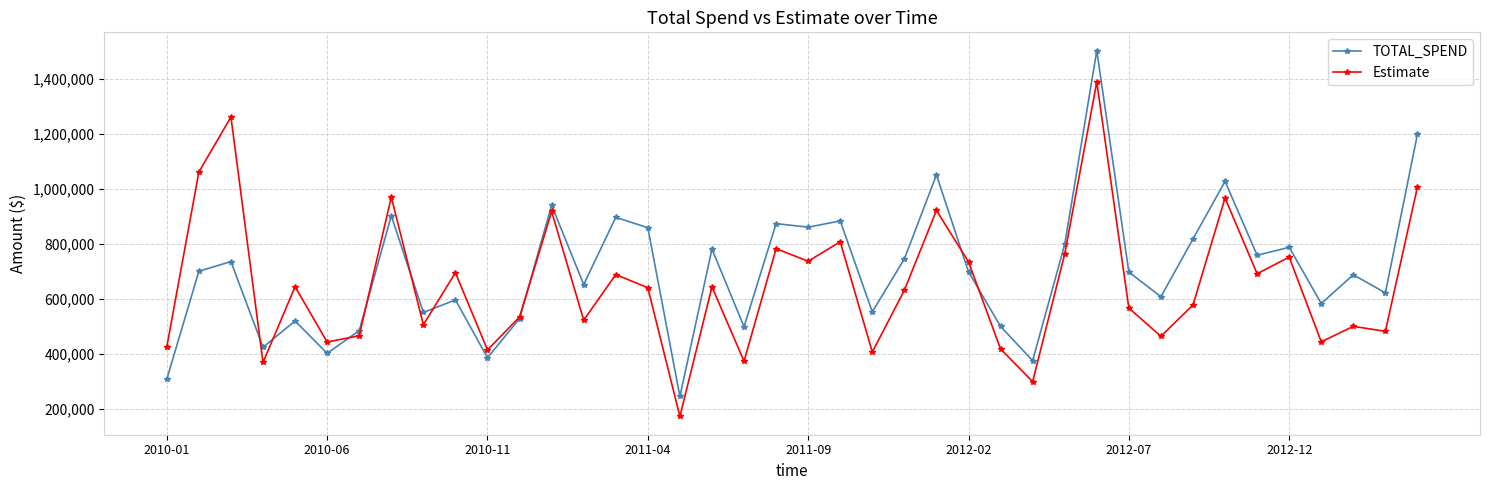

How many data points does each series have?

40